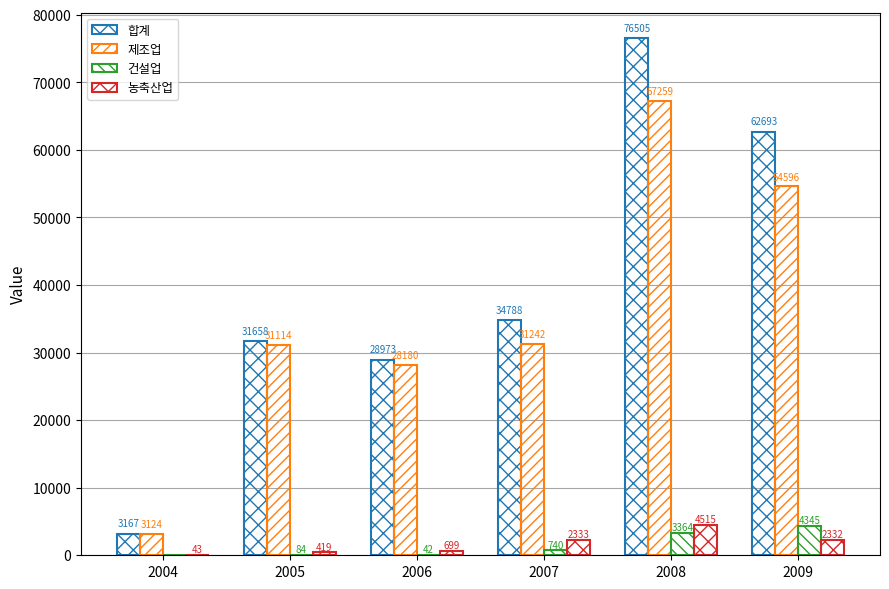

Reading left to right, what are all the values shown in this chart?

합계: 3167	31658	28973	34788	76505	62693
제조업: 3124	31114	28180	31242	67259	54596
건설업: 0	84	42	740	3364	4345
농축산업: 43	419	699	2333	4515	2332